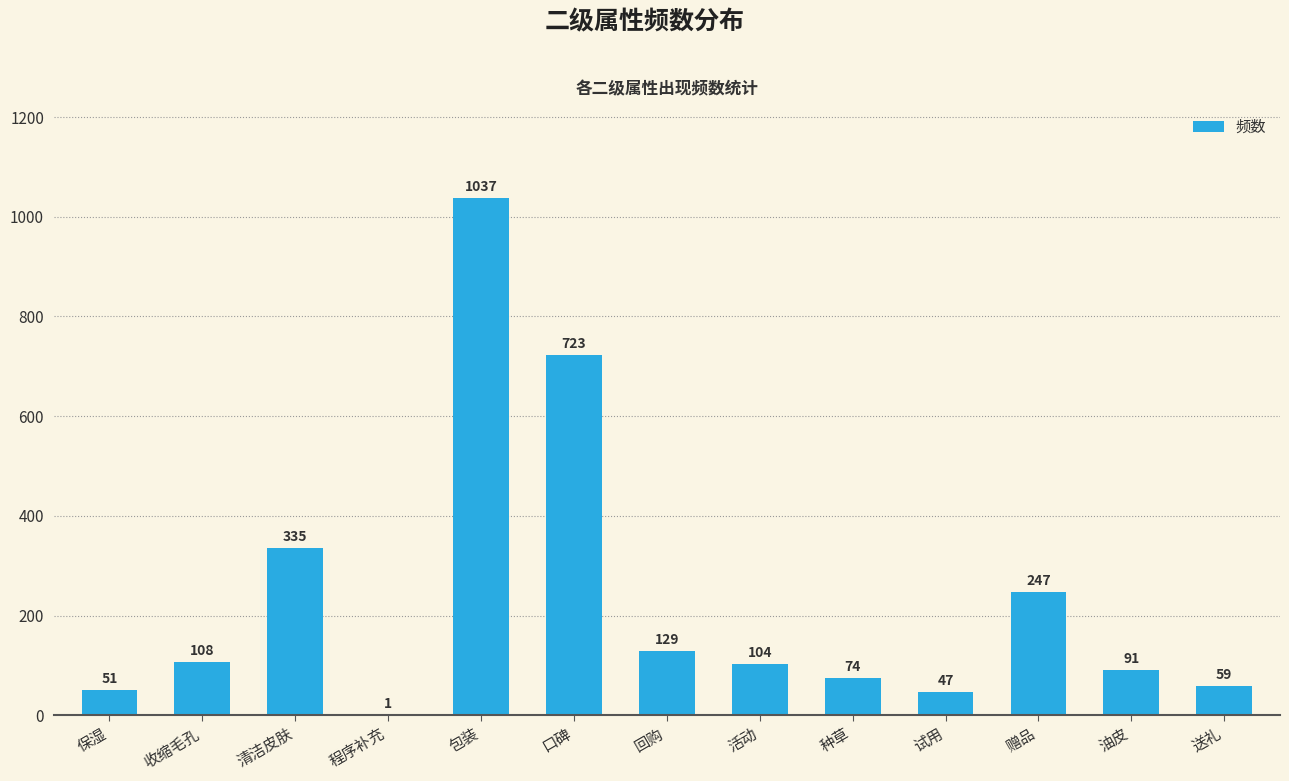

What is the change in value from 清洁皮肤 to 送礼?

-276